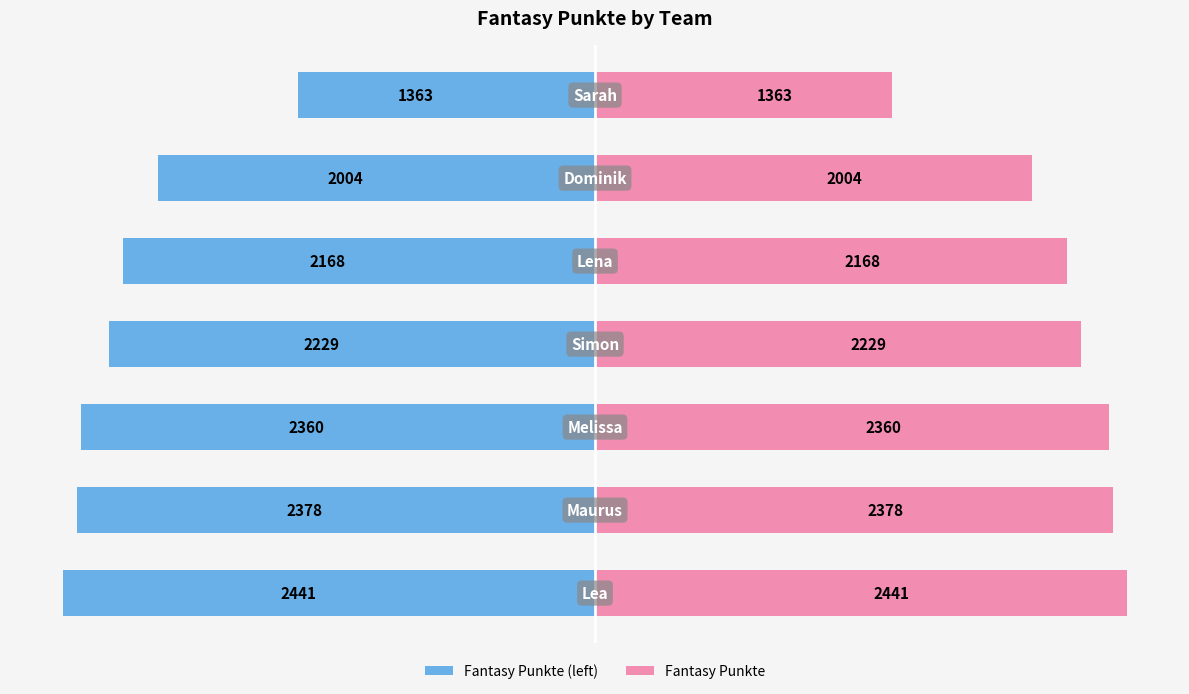

What is the value of the Fantasy Punkte bar at the 5th from the left?

2168